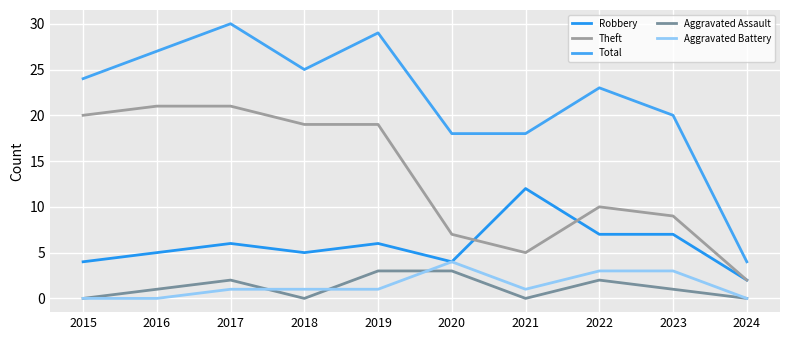

What is the difference between the second highest and minimum values in the Total series?

25